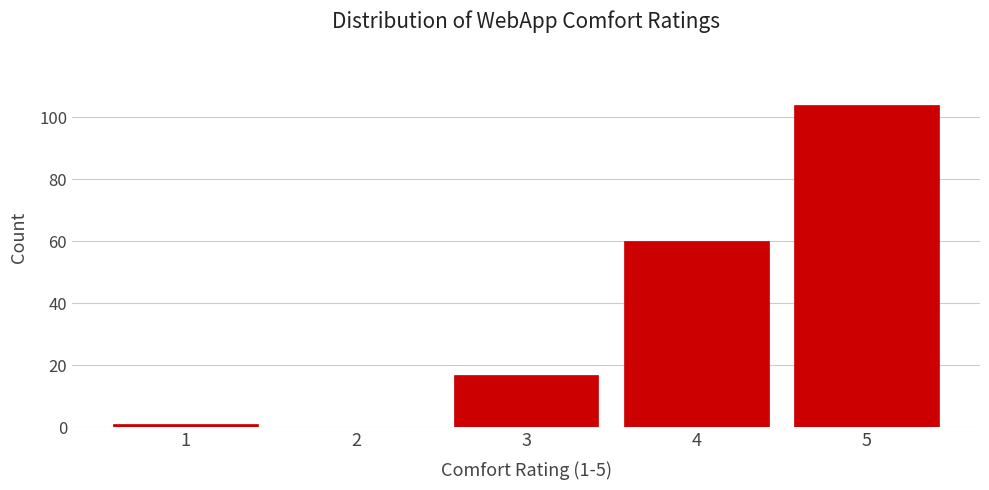

Reading left to right, extract all data points from this chart.

1=1	2=0	3=17	4=60	5=104